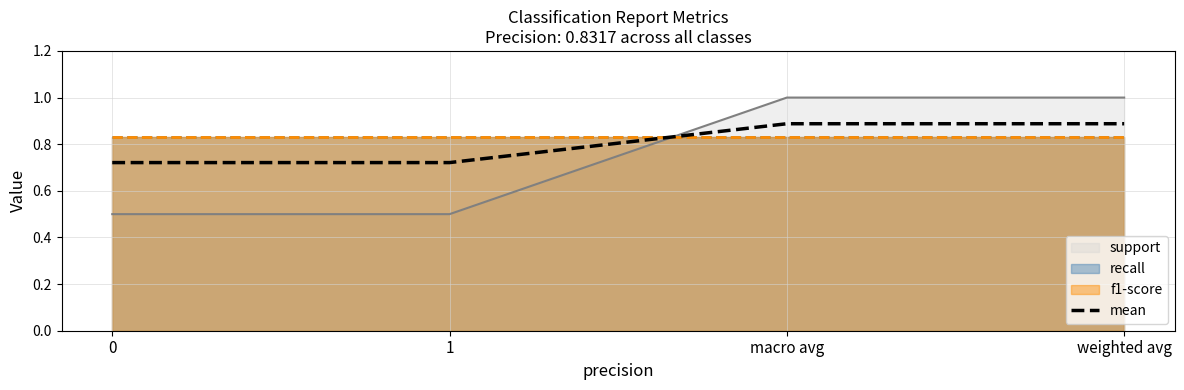

Does the chart have visible grid lines?

Yes